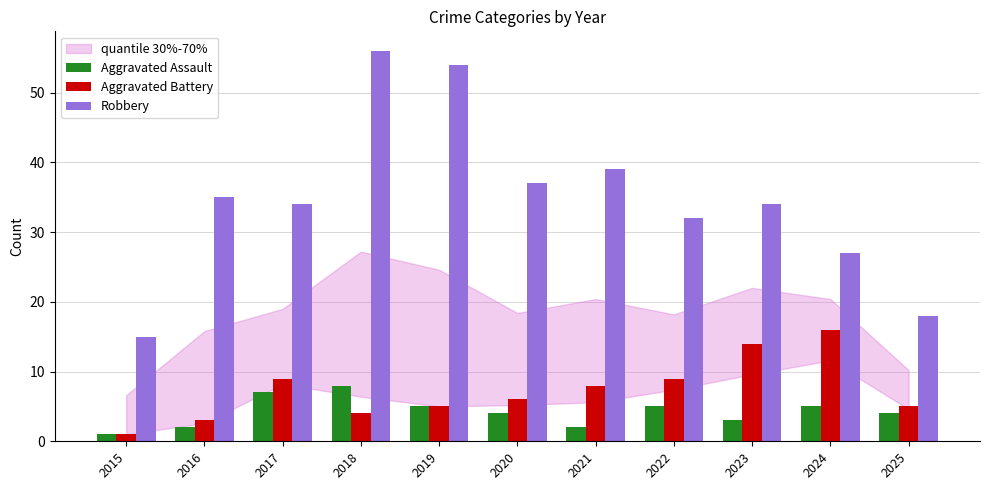

What is the spread (max minus min) of values at 2018?

52